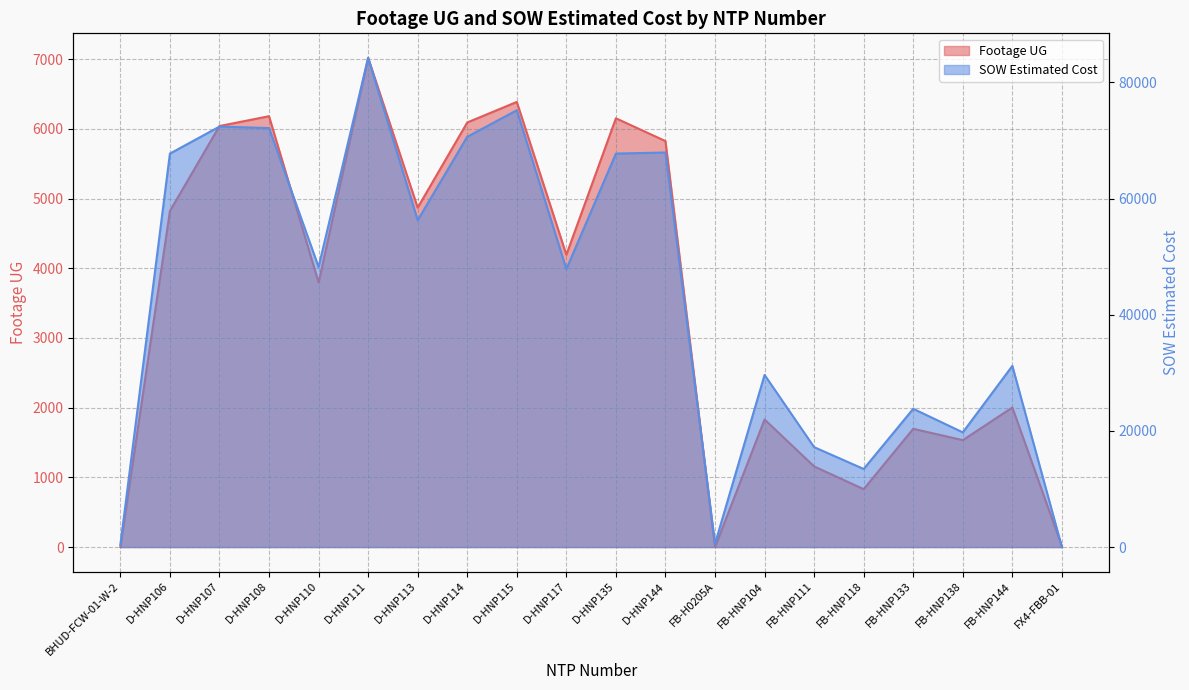

Reading right to left, extract all data points from this chart.

Footage UG: 11.0	2003.0	1534.0	1697.0	831.0	1157.0	1831.0	0.0	5825.0	6152.0	4194.0	6387.0	6092.0	4870.0	7020.0	3796.0	6182.0	6041.0	4822.0	0.0
SOW Estimated Cost: 0.0	31186.2	19745.2	23800.2	13442.4	17203.5	29634.2	582.0	67925.0	67735.5	47849.0	75191.5	70635.0	56262.5	84226.5	48215.5	72131.5	72382.5	67734.5	388.0